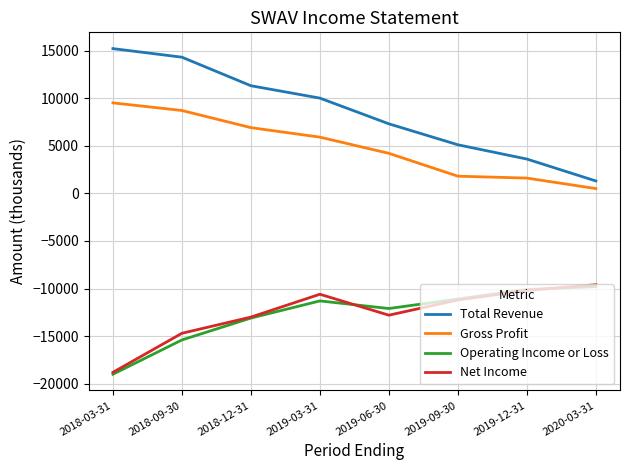

What is the difference between the highest and lowest values at 2018-03-31?

34200